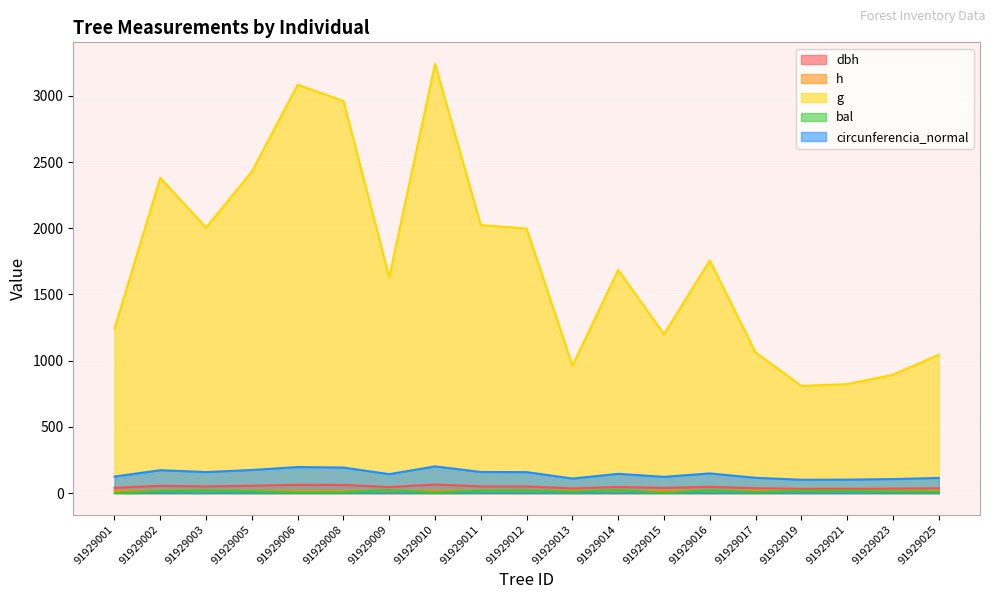

At which category does bal reach its first local valley?

91929006